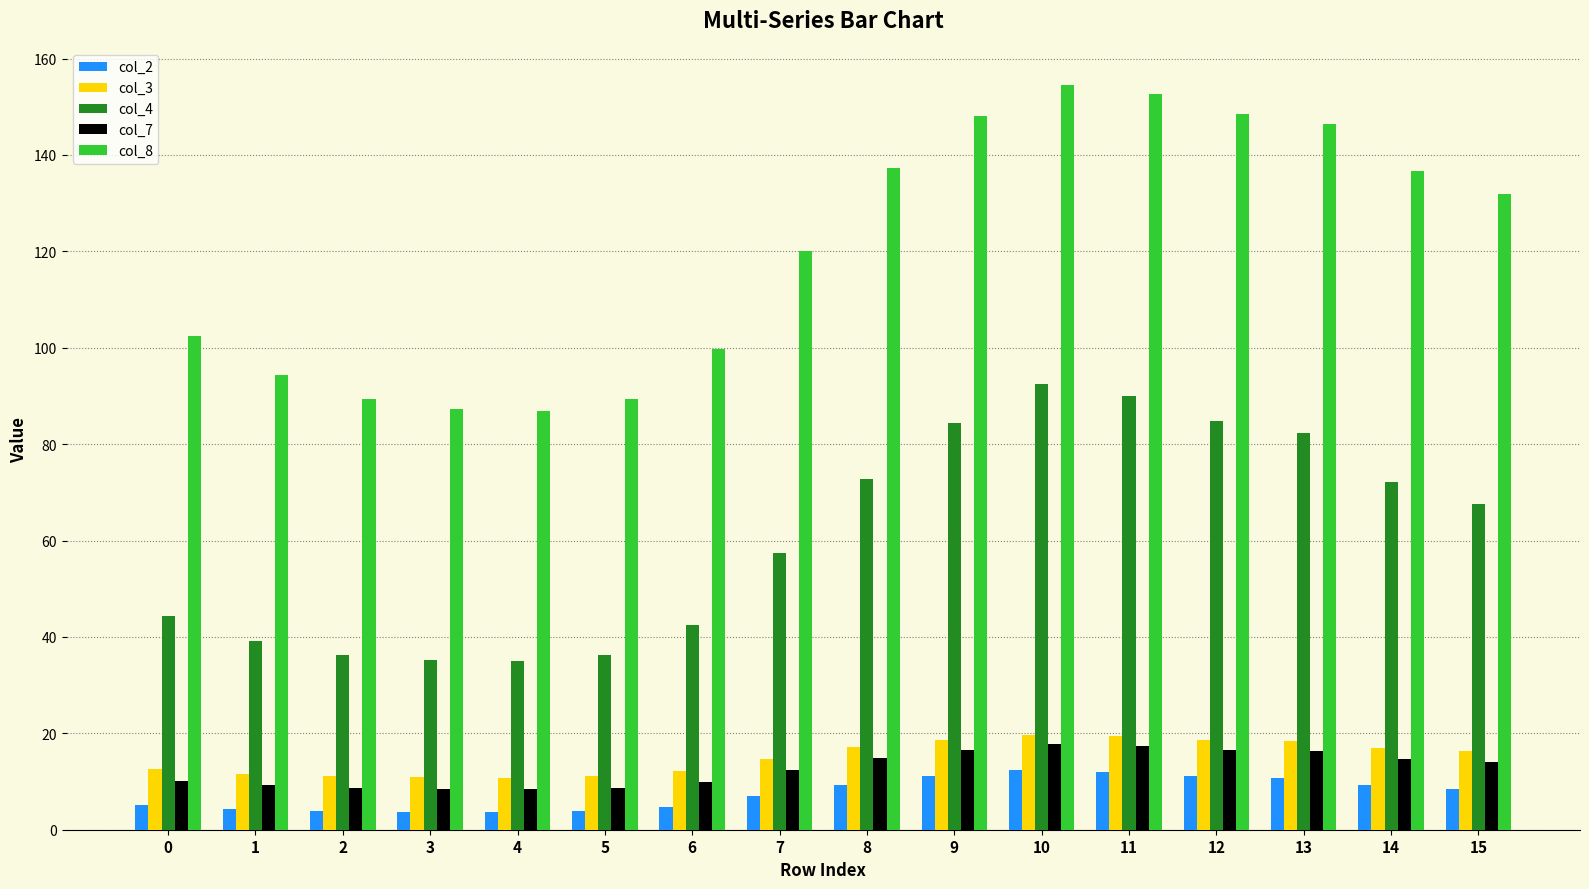

Between 4 and 9, which series saw the biggest shift?

col_8